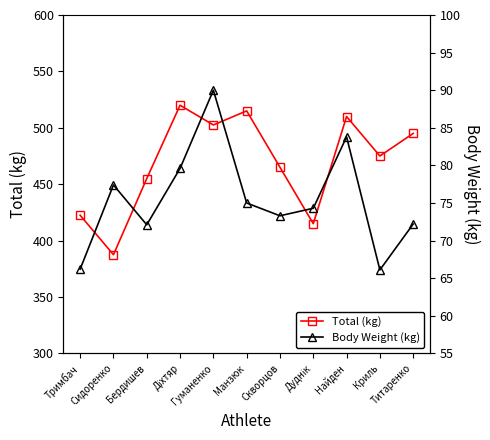

How many interior local peaks does the Total (kg) series have?

3